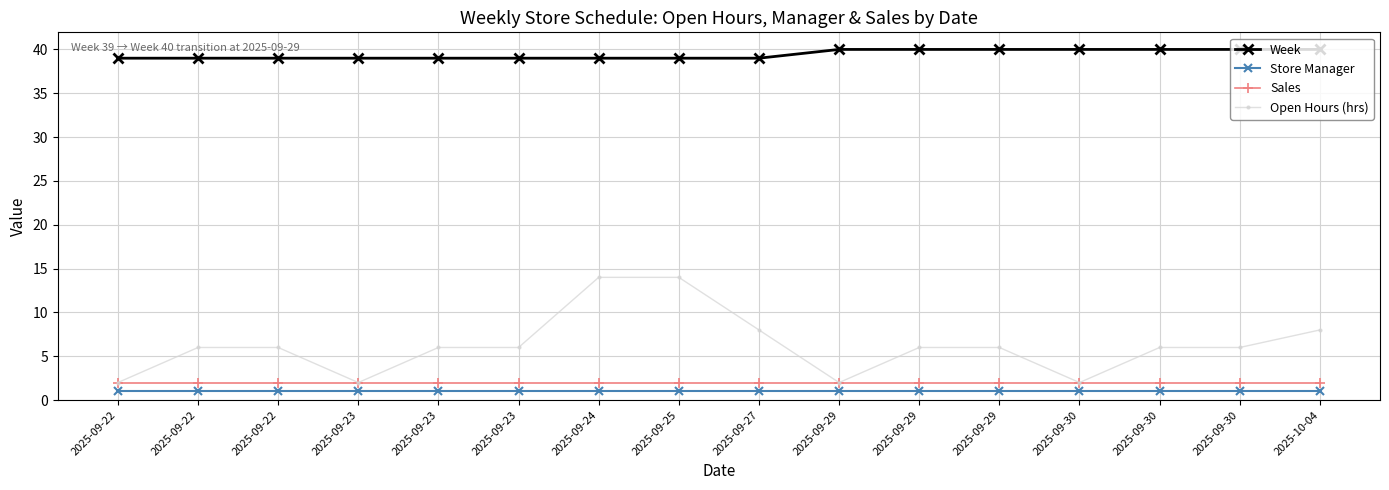

How many series are shown in this chart?

4